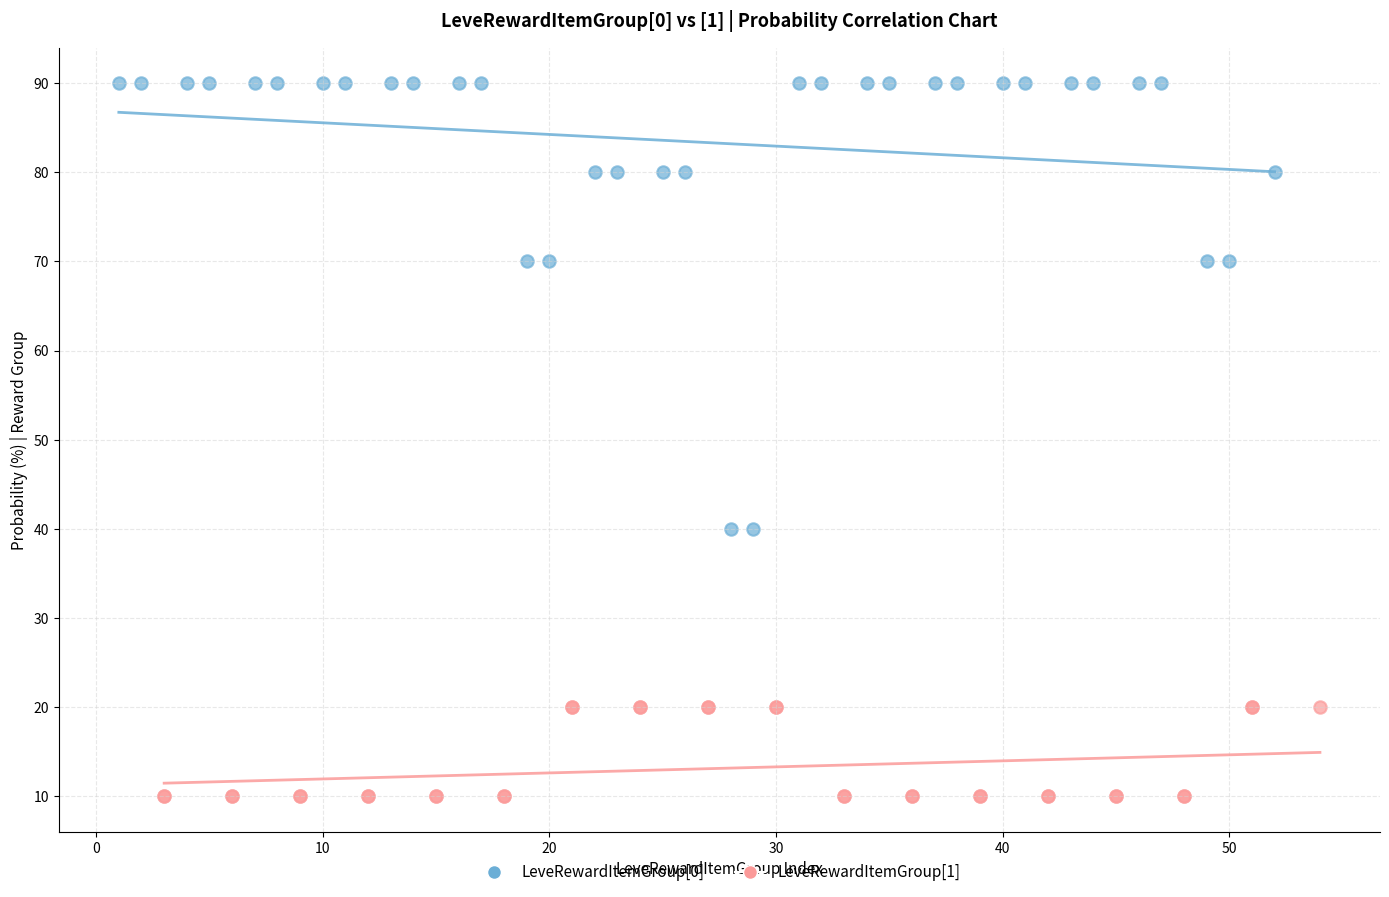

What are all the series names shown in the legend?

LeveRewardItemGroup[0], LeveRewardItemGroup[1]